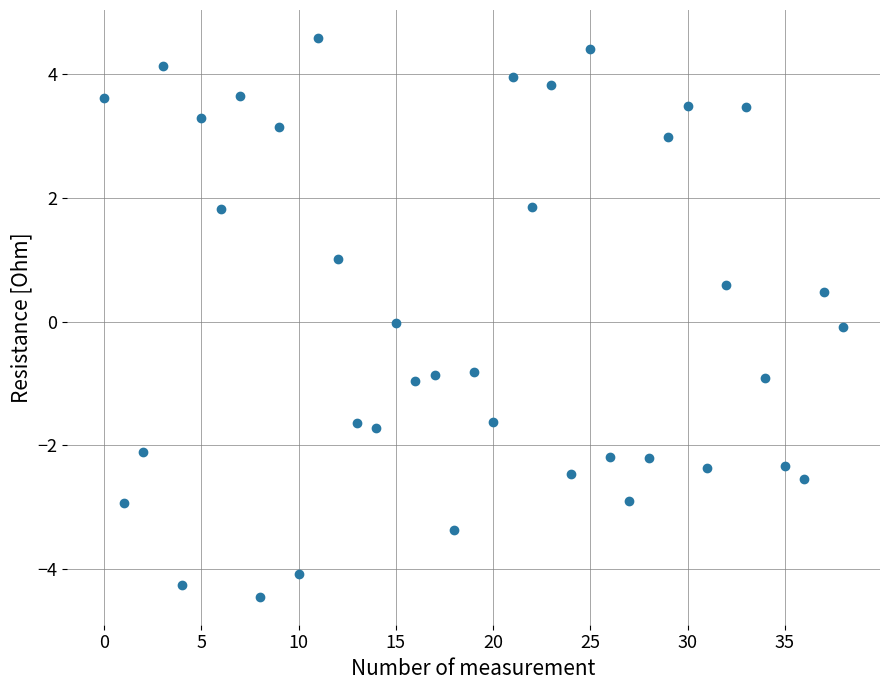

What is the range of Y values (max minus min)?

9.0